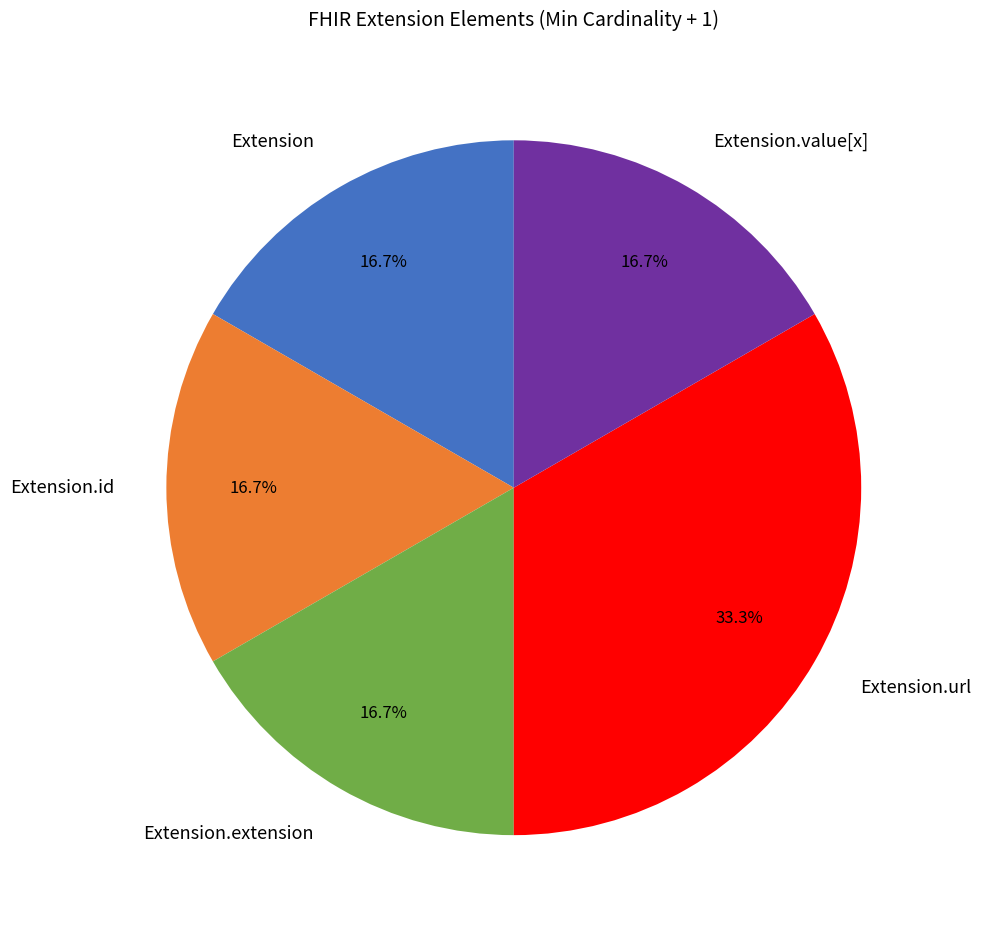

What is the total percentage of Extension.id and Extension.url?

50.0%